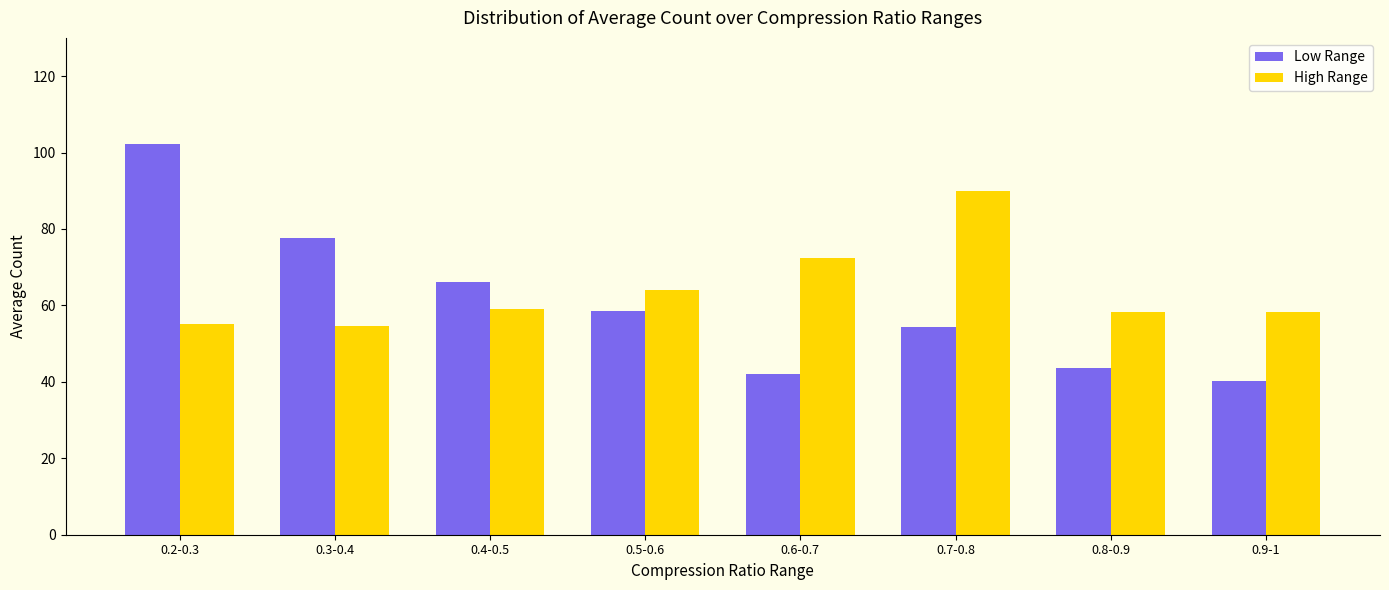

What is the maximum value shown in the chart?

102.2